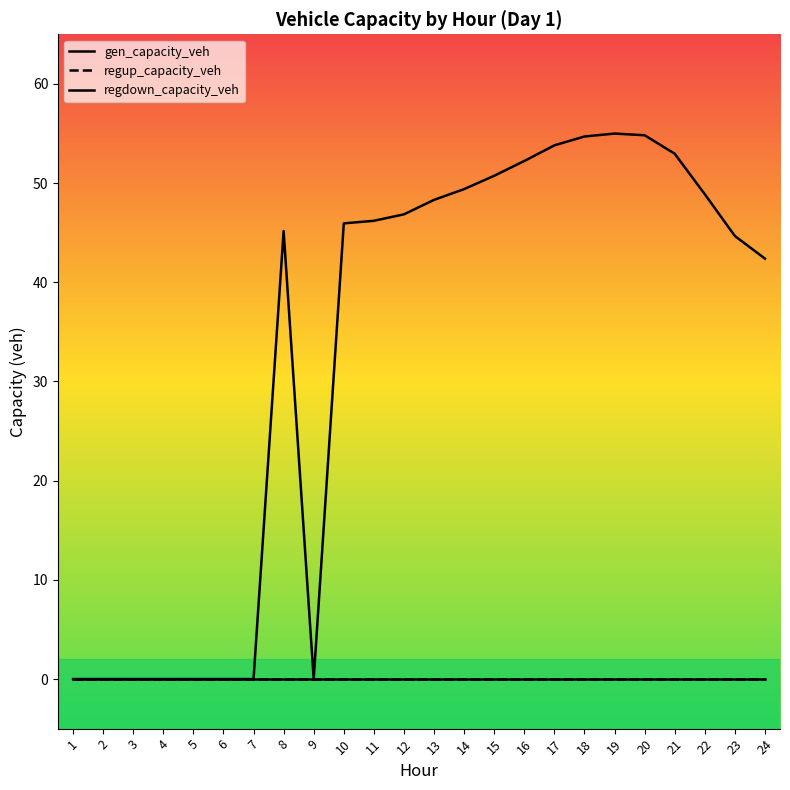

Is the value of regdown_capacity_veh at 15 greater than the value of regup_capacity_veh at 10?

Yes